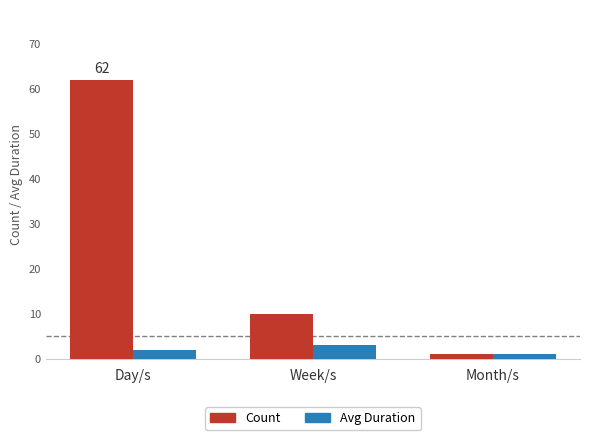

What is the smallest value displayed?

1